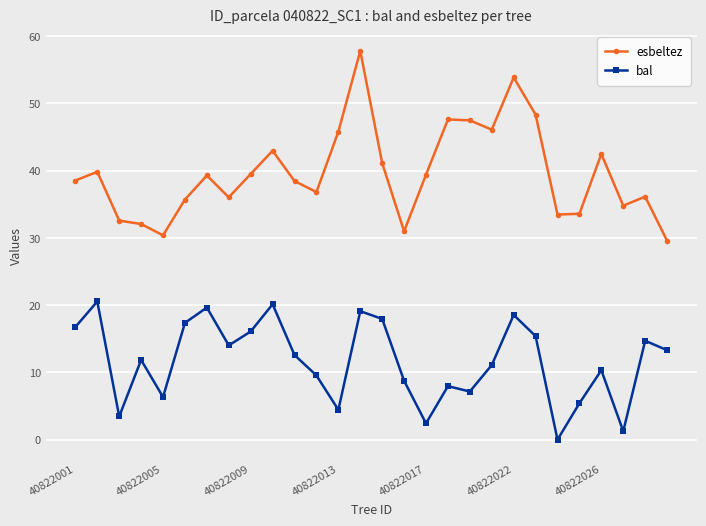

Which series has the widest spread of values?

esbeltez